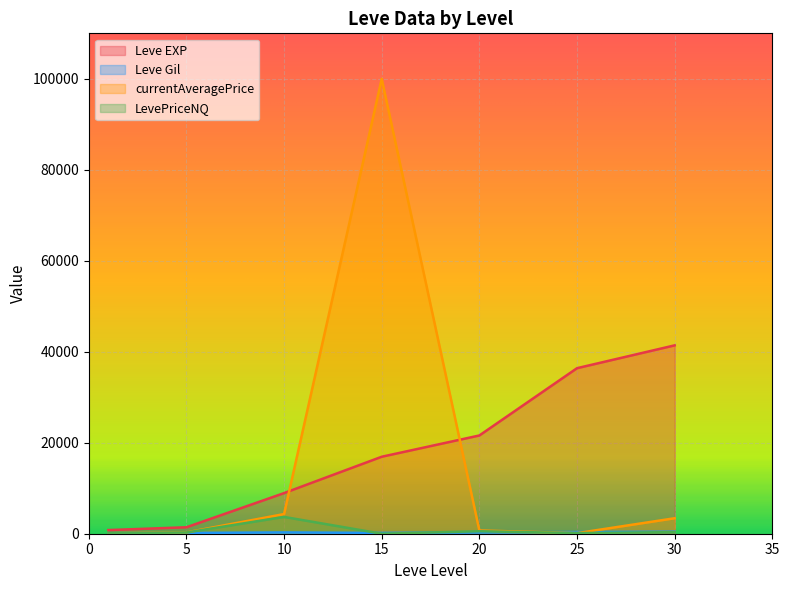

Read the currentAveragePrice value at 5.

289.1